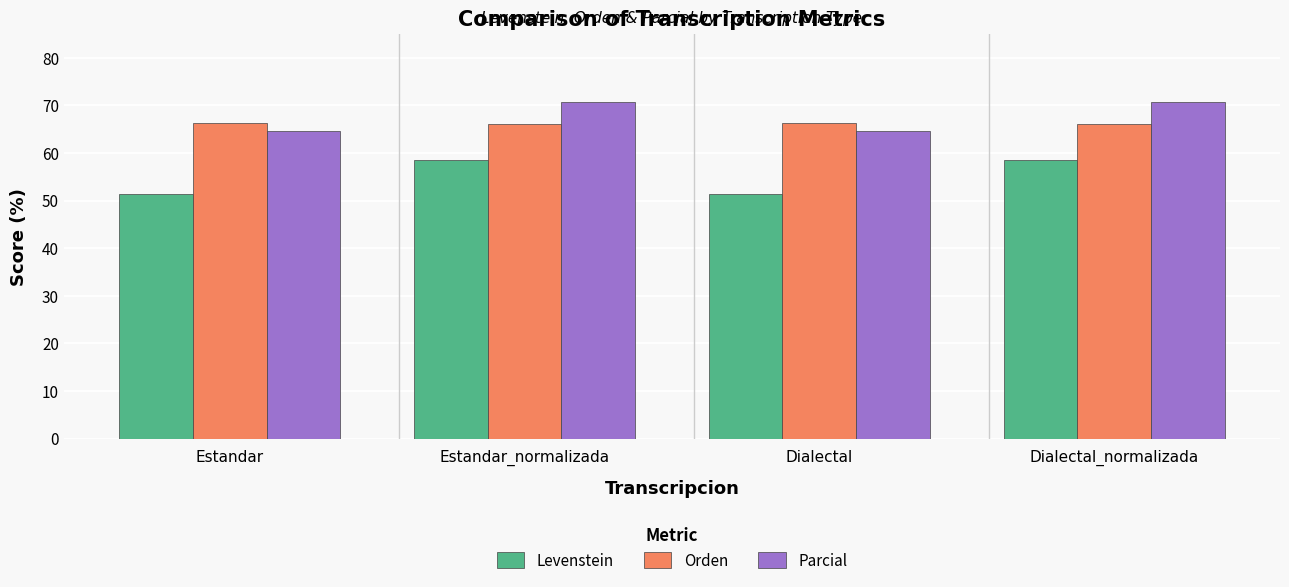

What is the total value across all series at Dialectal?

182.4